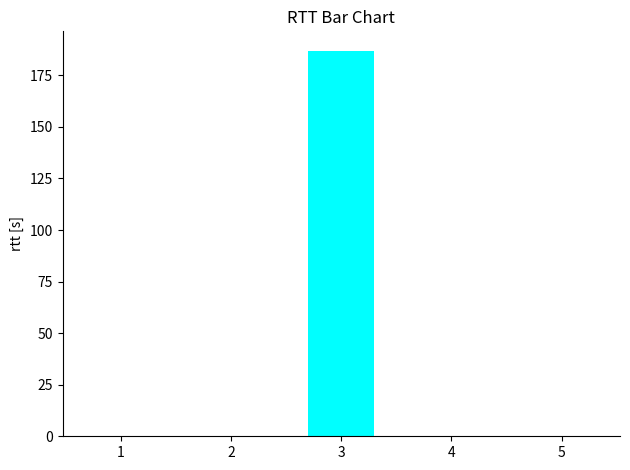

How many categories are shown in the chart?

5